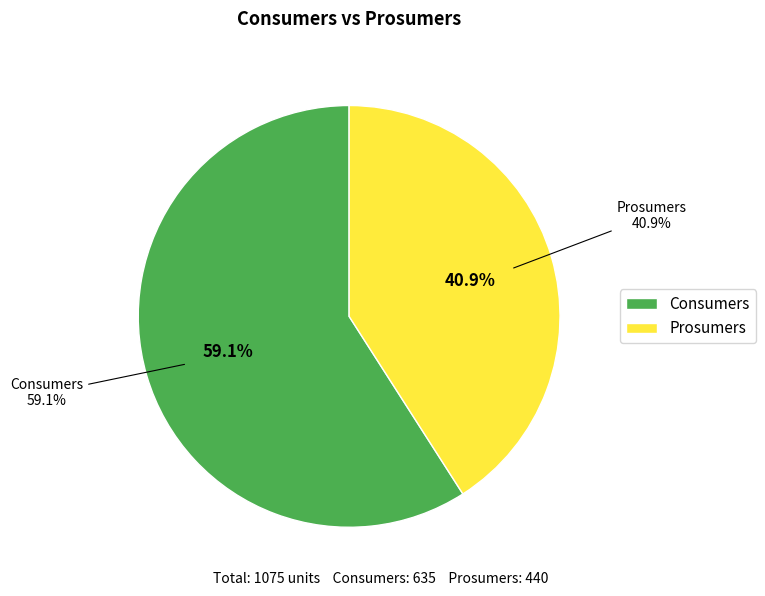

To the nearest percent, what percentage of the pie is Prosumers?

41%